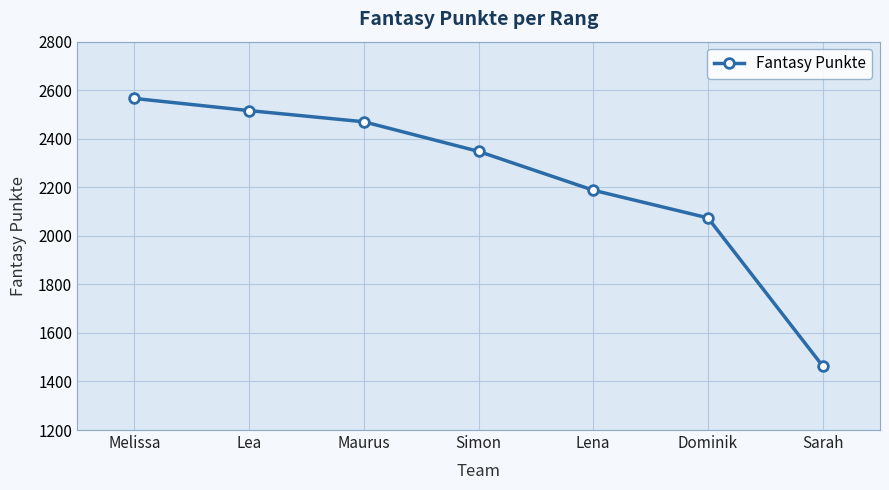

The chart shows a value of 2074 at Dominik. True or false?

True